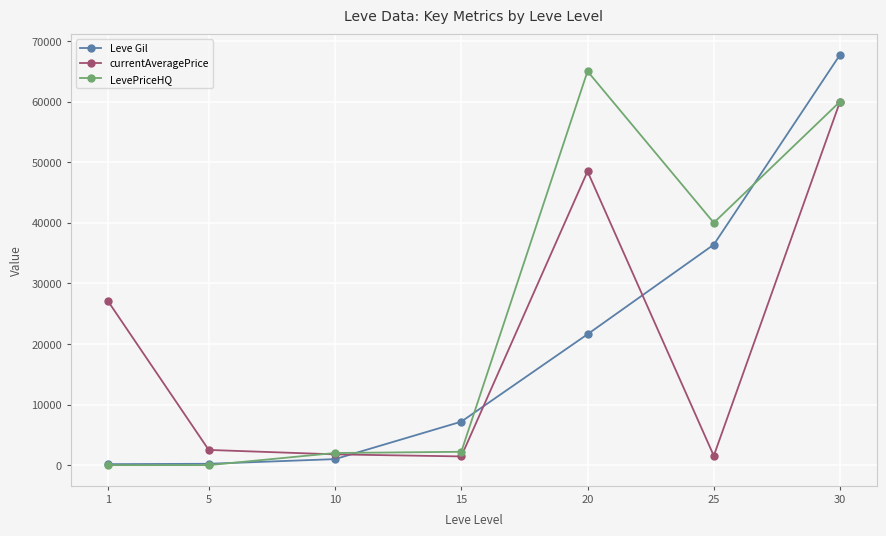

The value of LevePriceHQ at 5 is 26755.5. True or false?

False